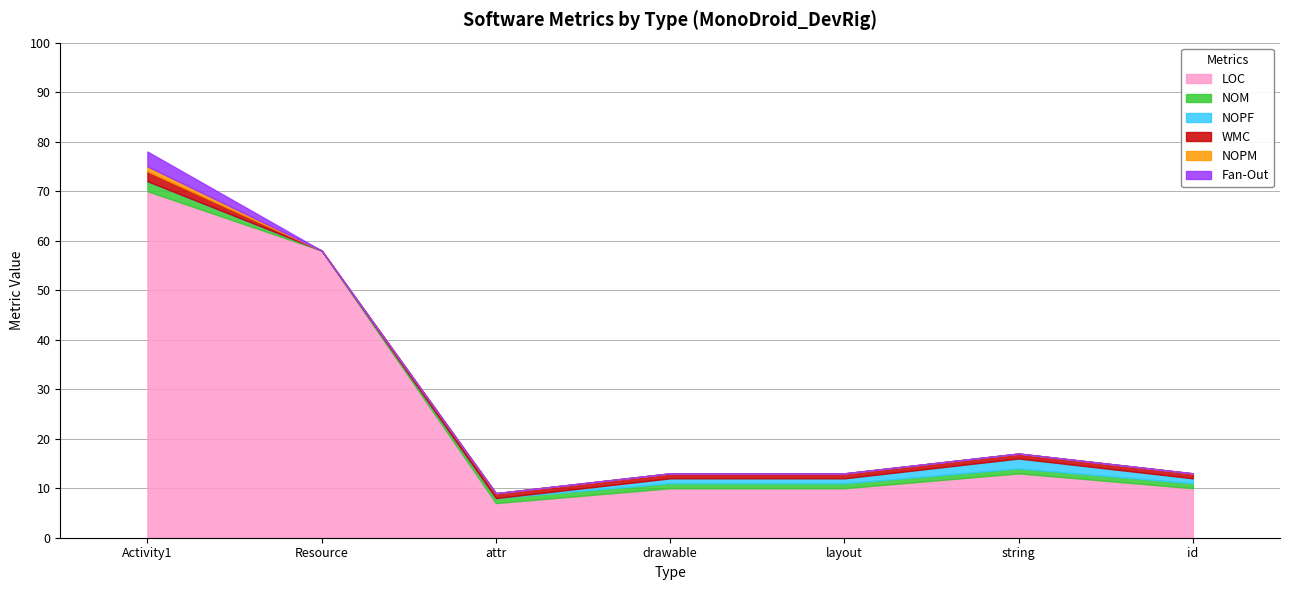

List the labels in order of NOM value, smallest first.

Resource, attr, drawable, layout, string, id, Activity1